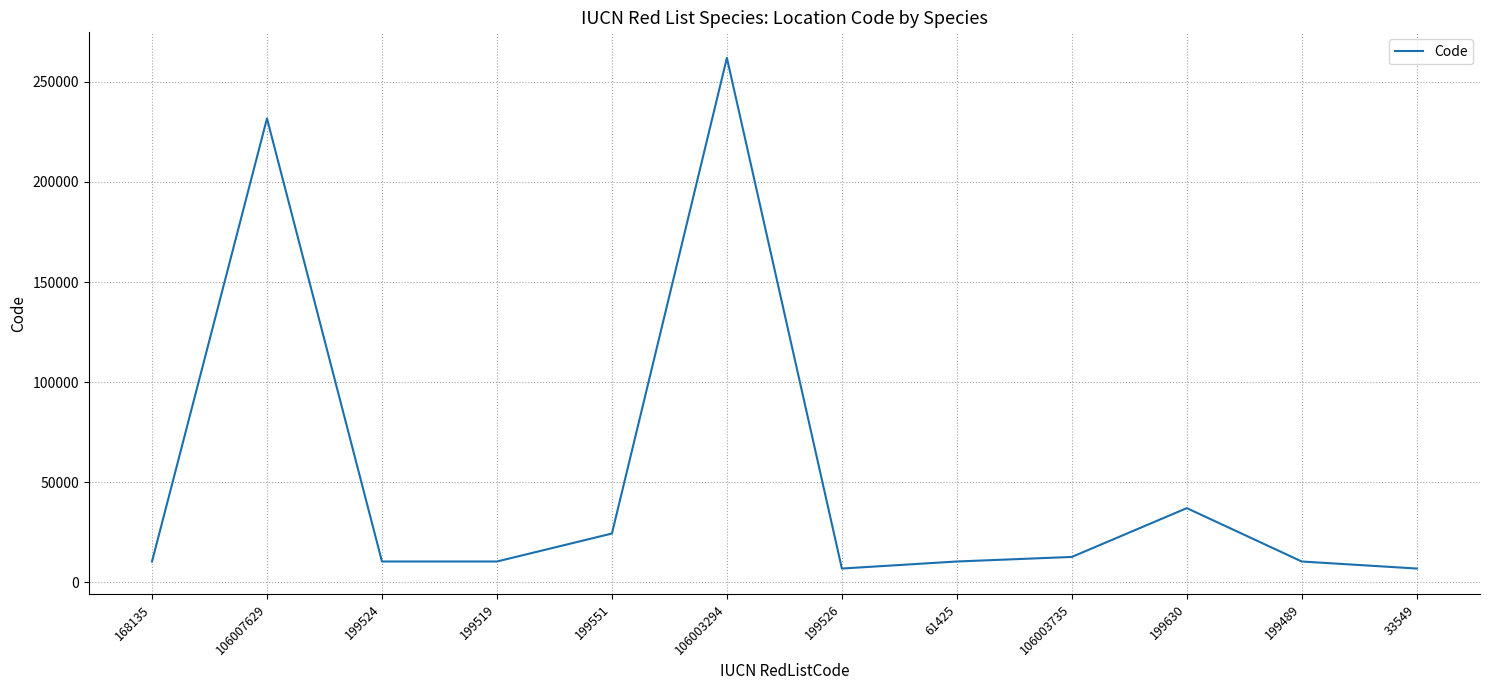

Which has a higher value, 106003294 or 33549?

106003294